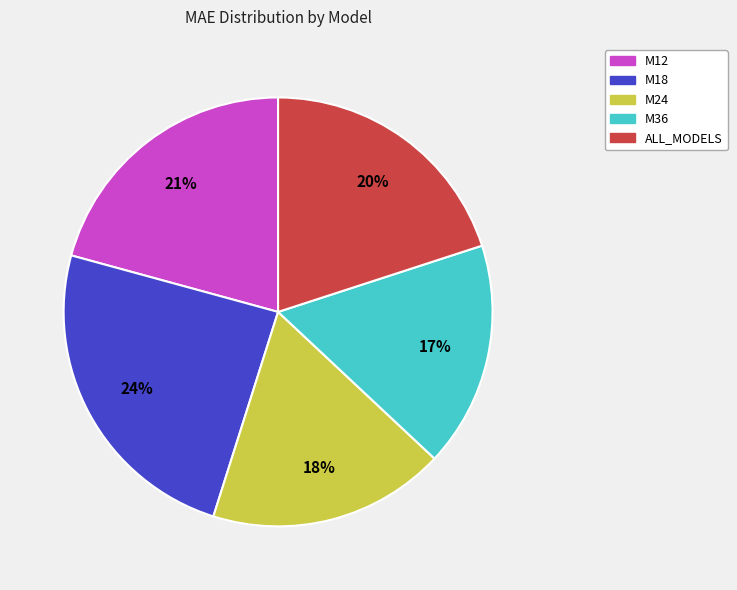

Do M12 and M18 together represent more than half of the pie?

No